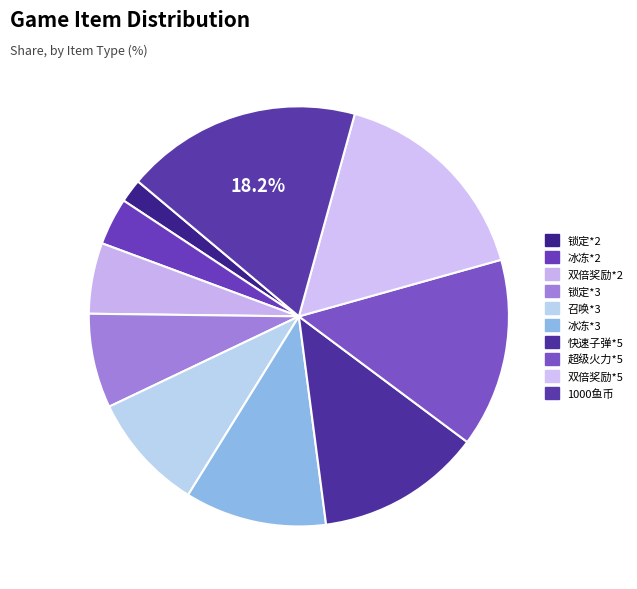

What percentage is the 锁定*2 slice, to the nearest percent?

2%